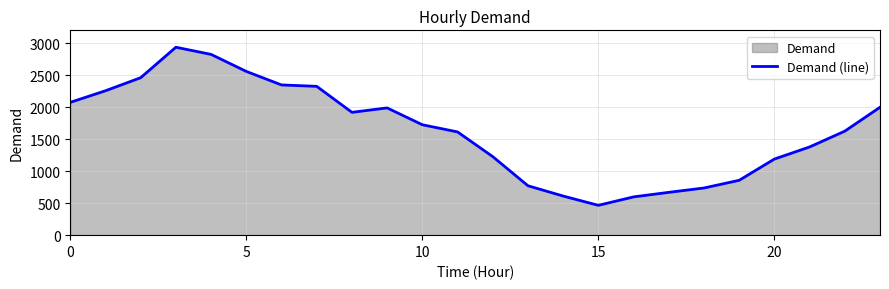

The chart shows a value of 3049 at 10. True or false?

False